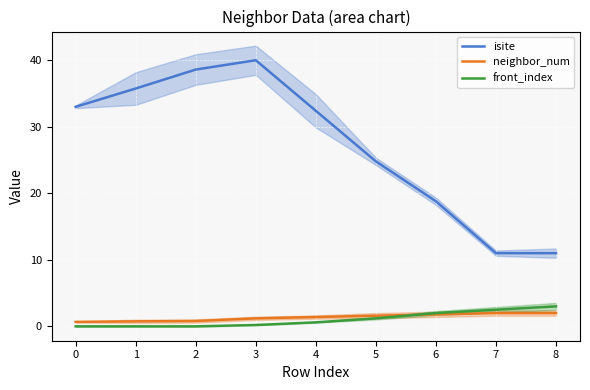

How many distinct data groups are displayed?

3